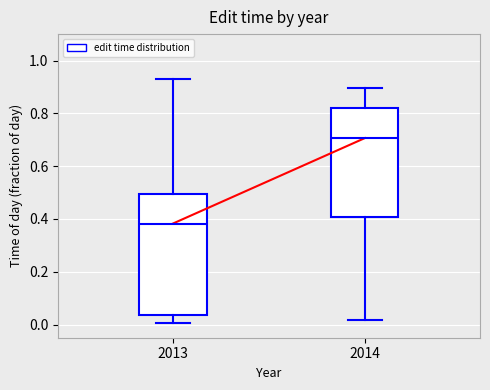

Reading left to right, transcribe this box plot: for each box, give where its median line is, the range the box spans, and where its two whiskers end, as read against the y-axis. The values are not printed on the chart, so give them approximately, as read against the axis.

2013: median 0.38, box 0.04 to 0.50, whiskers 0.00 to 0.92
2014: median 0.70, box 0.40 to 0.82, whiskers 0.02 to 0.90